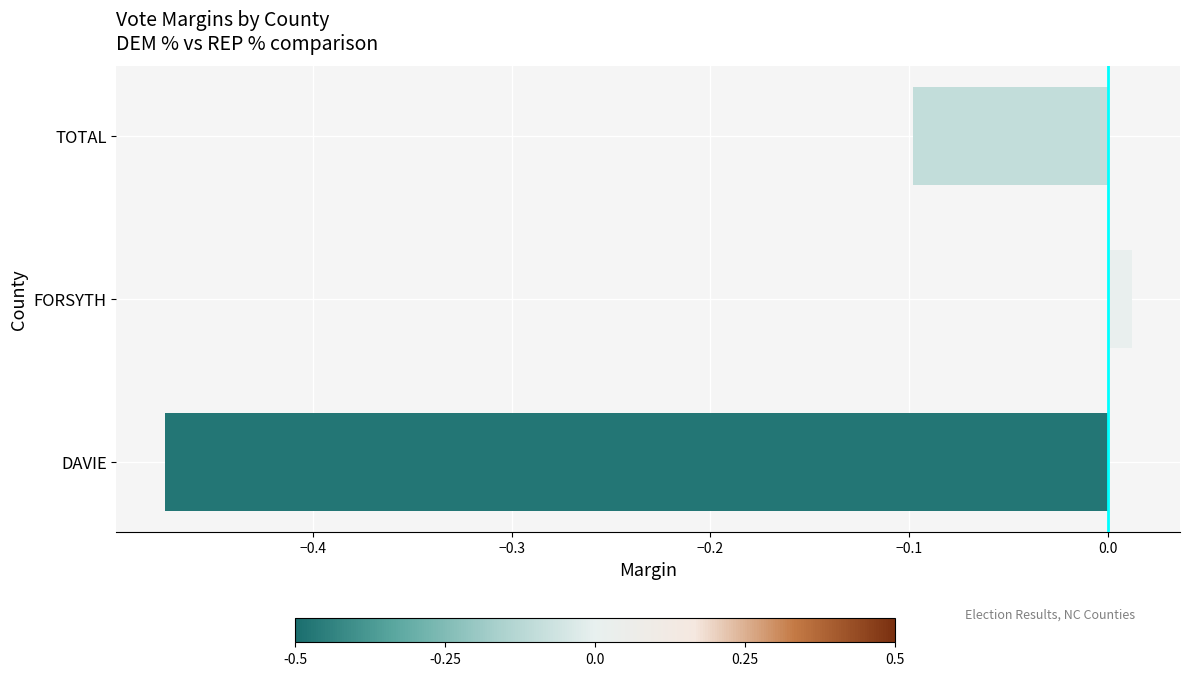

The chart shows a value of -0.1 at TOTAL. True or false?

True